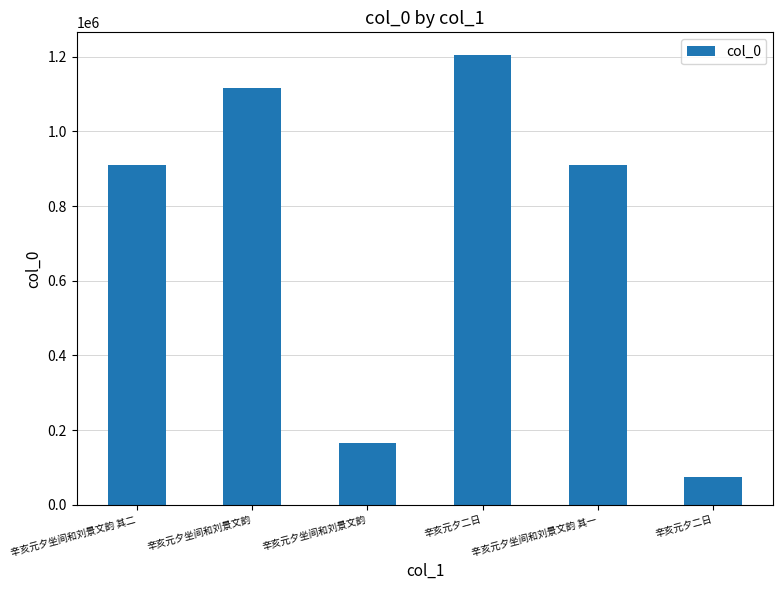

What is the label of the 6th bar from the left?

辛亥元夕二日